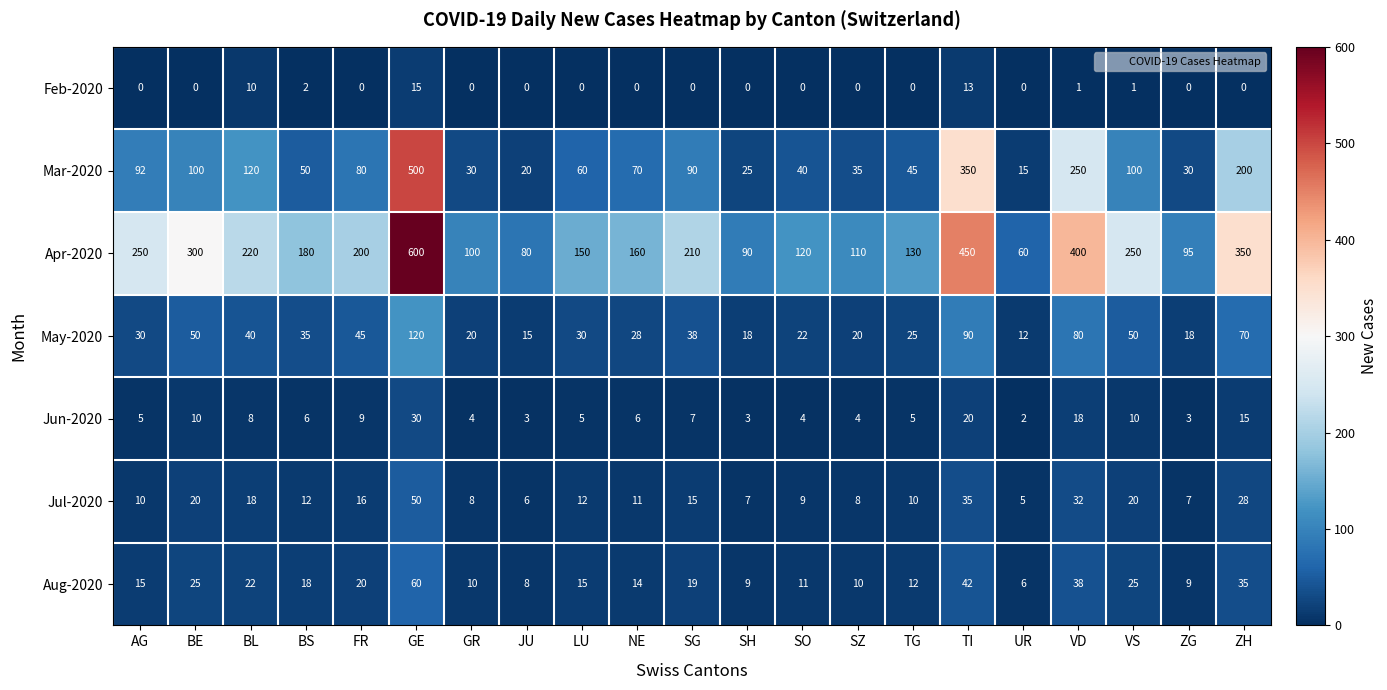

Which series has the largest total across all categories?

Apr-2020